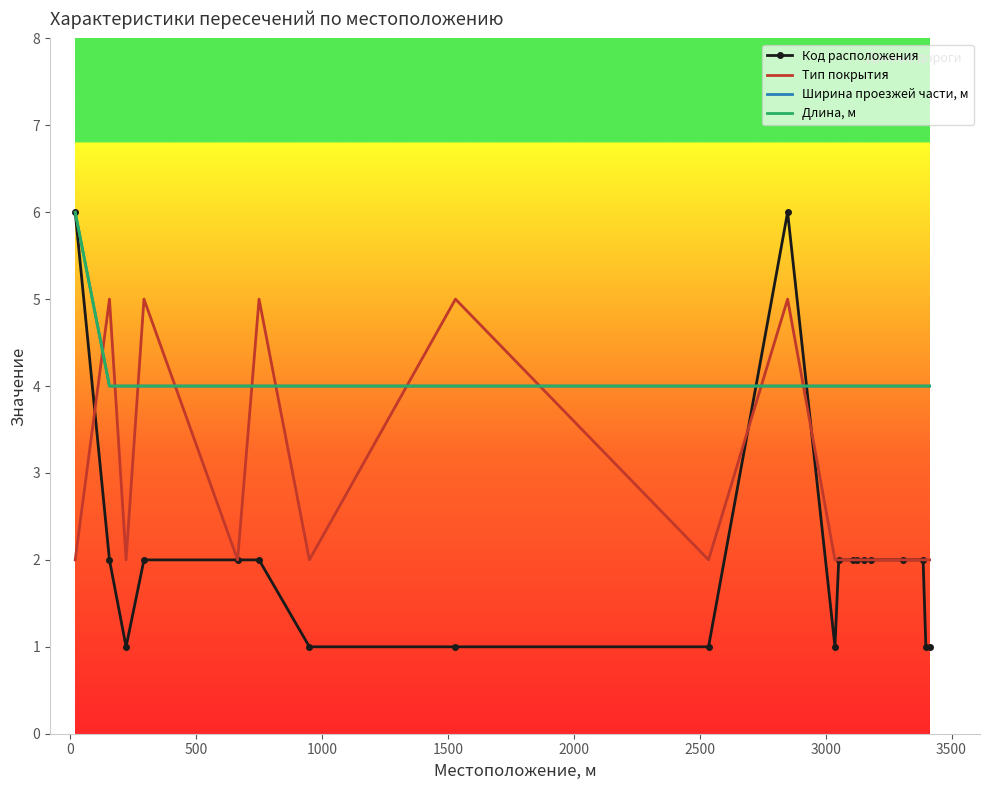

What are all the series names shown in the legend?

Код расположения, Тип покрытия, Ширина проезжей части, м, Длина, м